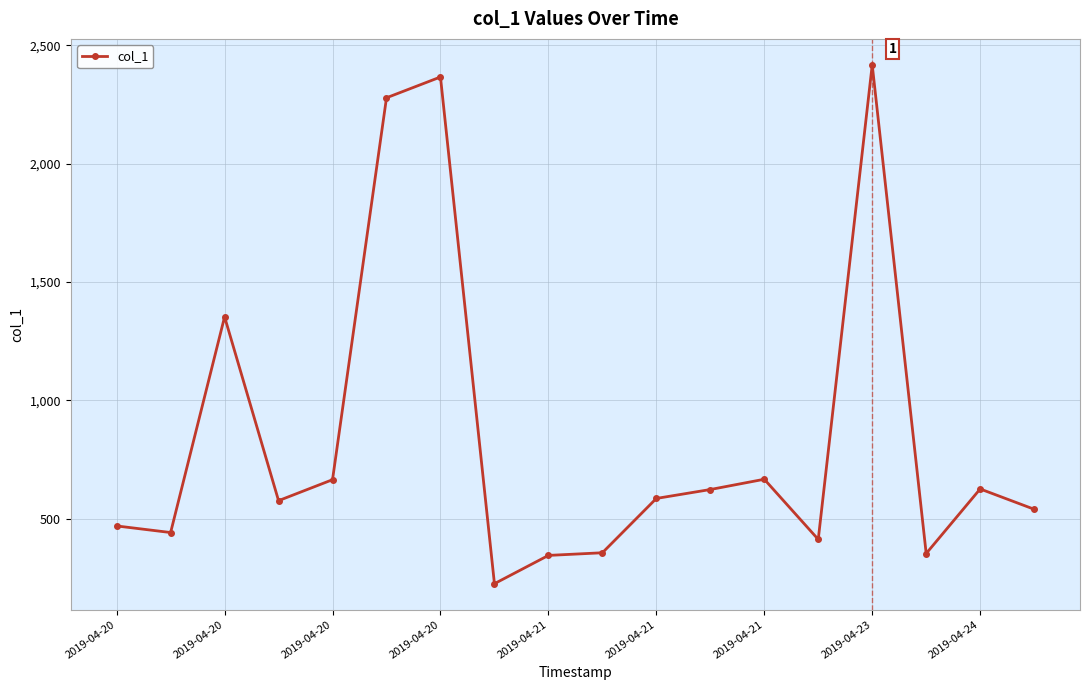

What is the value of the 16th point from the left?

353.2